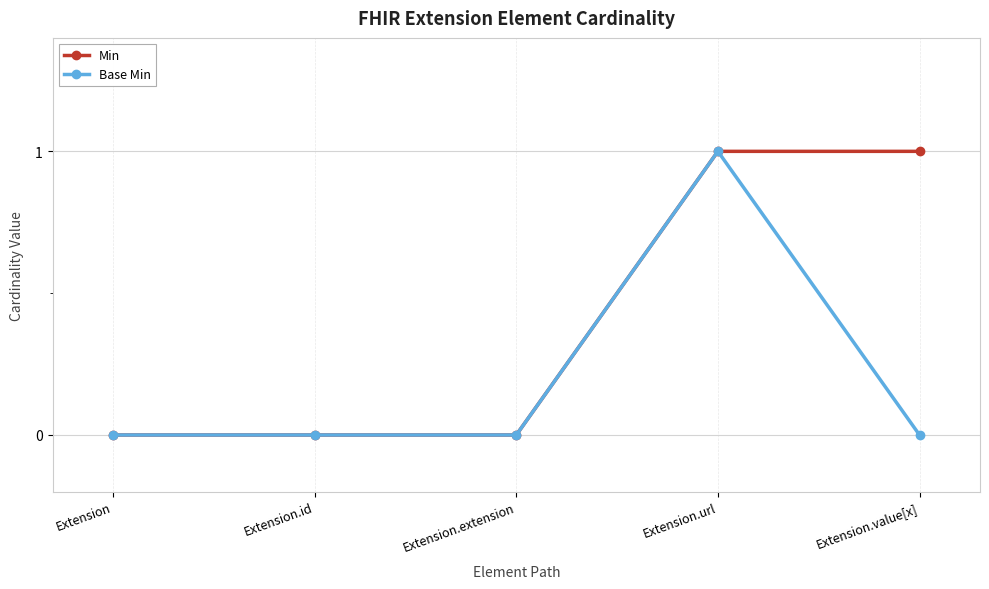

At which label does Base Min reach its peak?

Extension.url